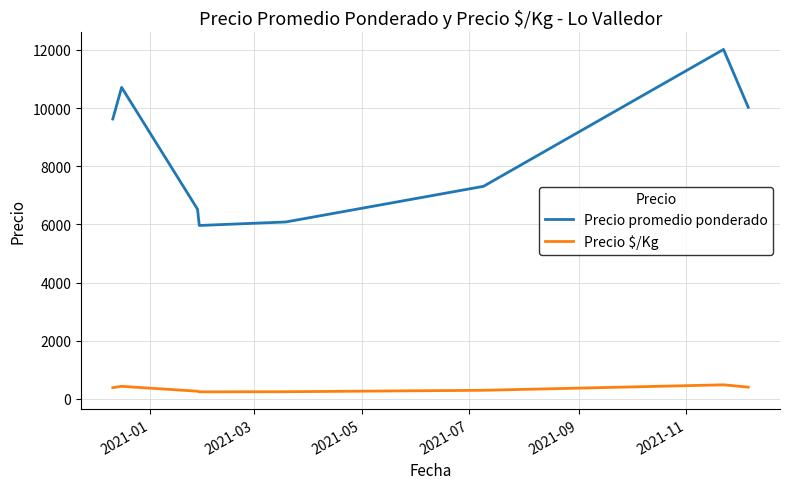

How many values in the Precio $/Kg series are below 385?

4